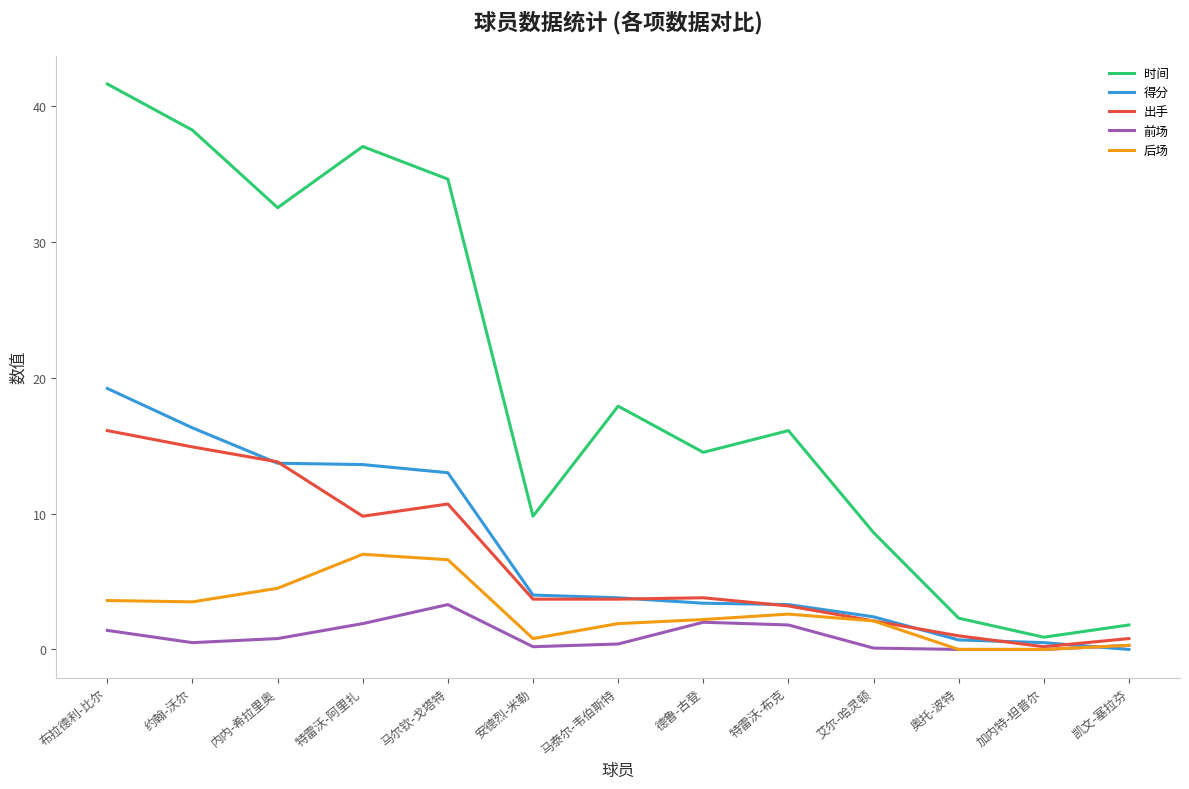

The value of 出手 at 马尔钦-戈塔特 is 17.3. True or false?

False